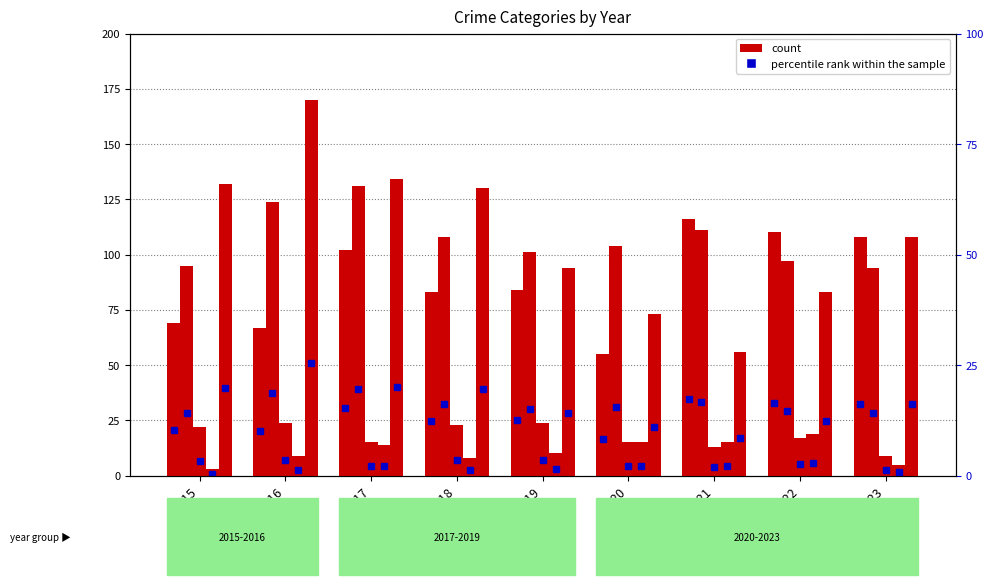

Reading right to left, extract all data points from this chart.

Aggravated Assault: 2023=108	2022=110	2021=116	2020=55	2019=84	2018=83	2017=102	2016=67	2015=69
Aggravated Battery: 2023=94	2022=97	2021=111	2020=104	2019=101	2018=108	2017=131	2016=124	2015=95
Criminal Sexual Assault: 2023=9	2022=17	2021=13	2020=15	2019=24	2018=23	2017=15	2016=24	2015=22
Homicide: 2023=5	2022=19	2021=15	2020=15	2019=10	2018=8	2017=14	2016=9	2015=3
Robbery: 2023=108	2022=83	2021=56	2020=73	2019=94	2018=130	2017=134	2016=170	2015=132